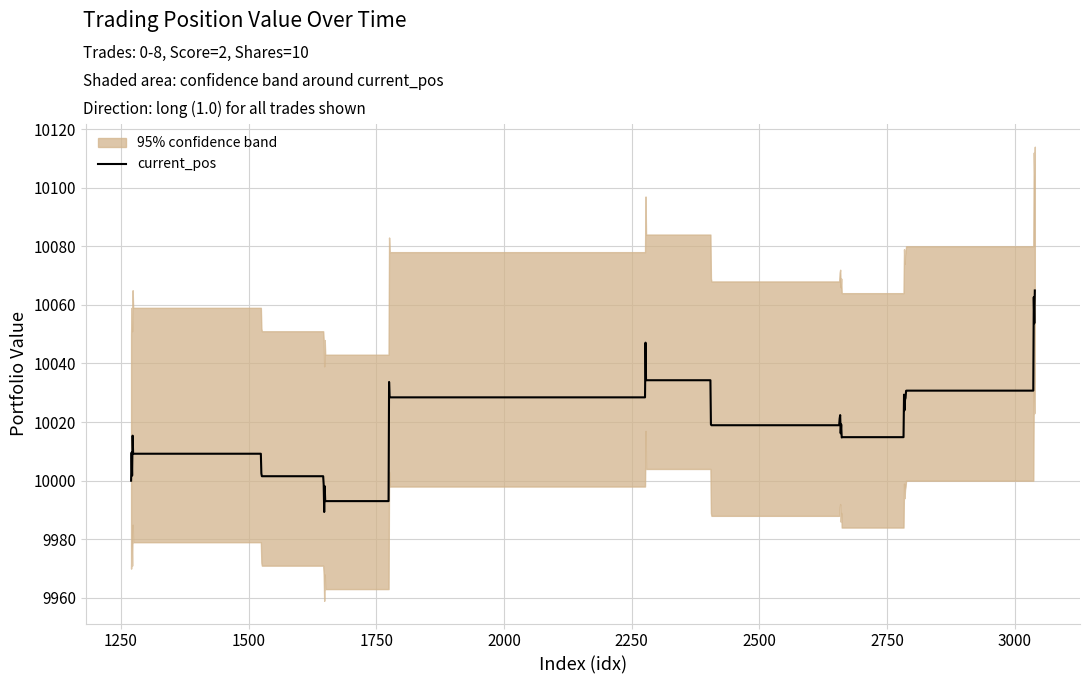

What is the minimum value for current_pos?

9989.3